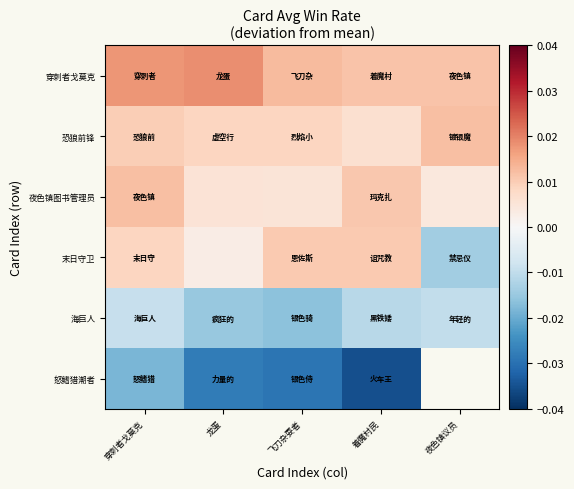

List the labels in order of 穿刺者戈莫克 value, largest first.

龙蛋, 穿刺者戈莫克, 飞刀杂耍者, 着魔村民, 夜色镇议员